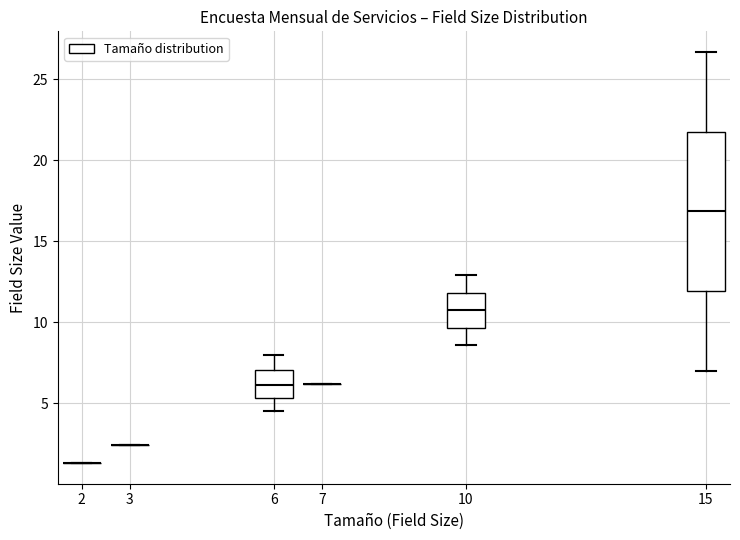

Comparing the boxes themselves (not the whiskers), which one is the tallest?

15